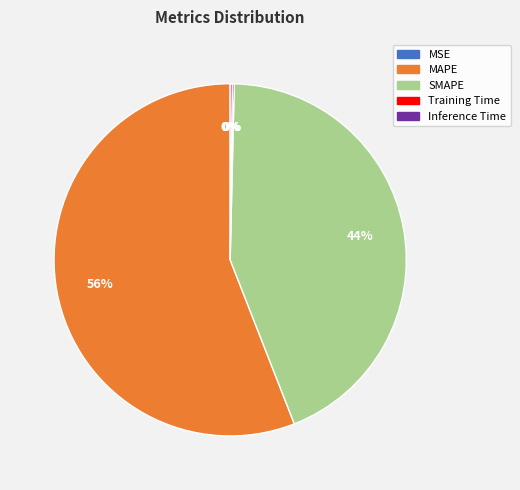

Which category has the biggest portion of the pie?

MAPE